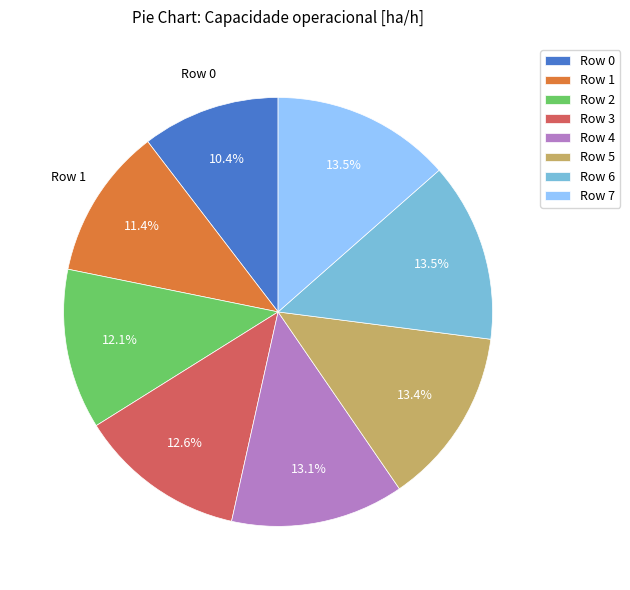

Which has a higher value, Row 1 or Row 5?

Row 5